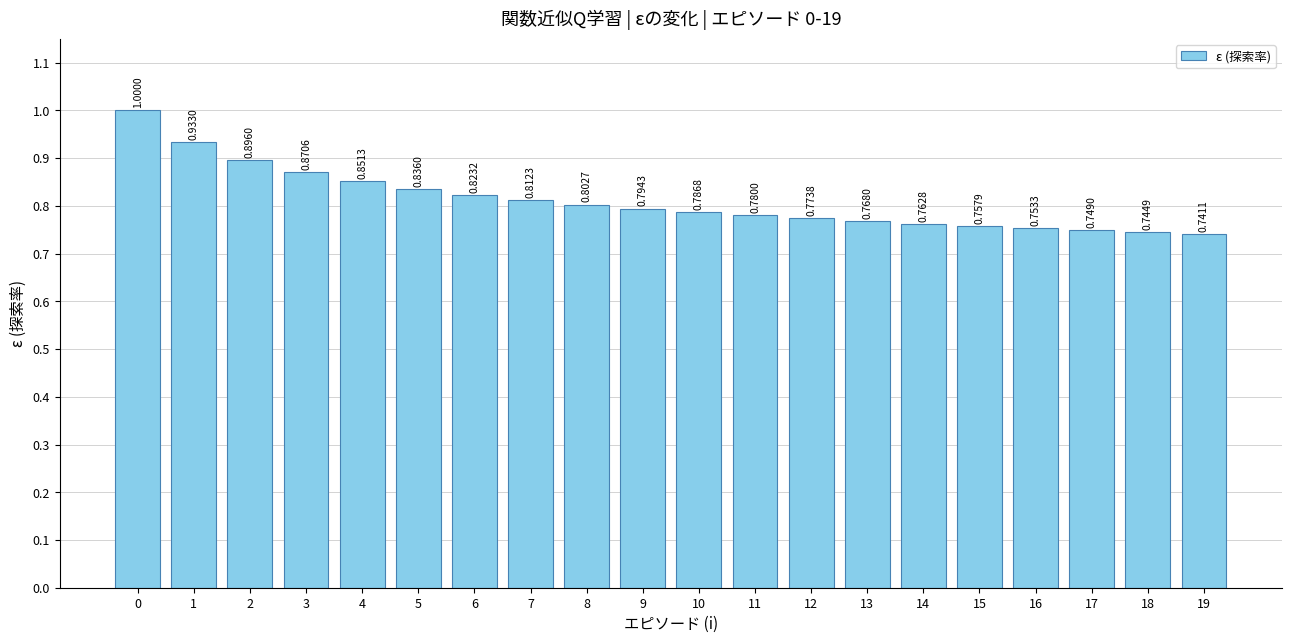

What is the sum of the values at 4 and 6?

1.7